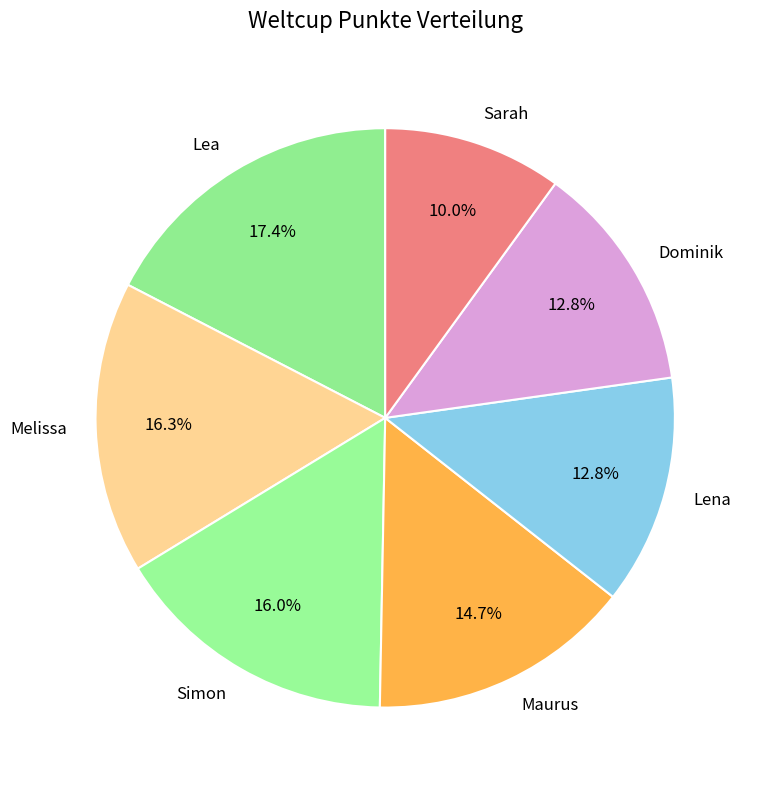

Combined, what portion of the pie is Lena and Simon?

28.8%